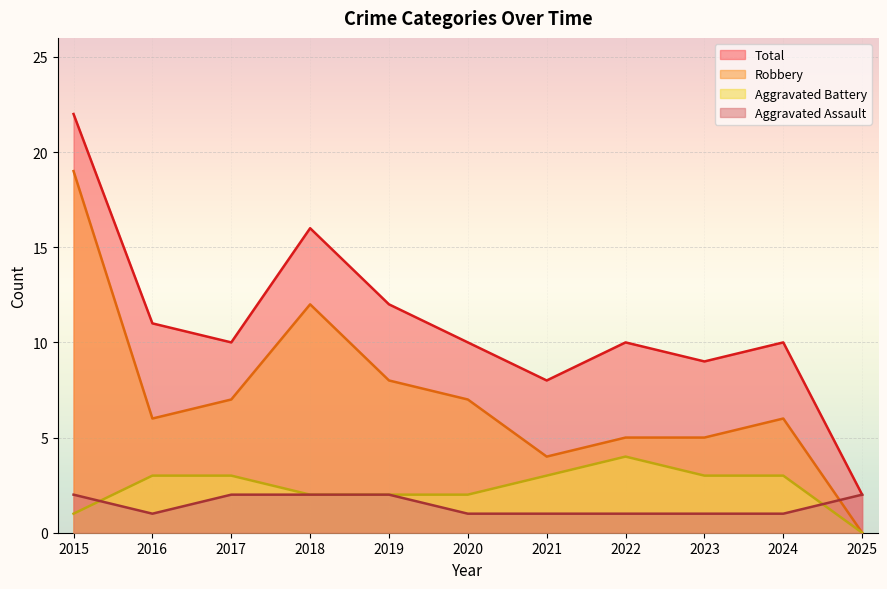

True or false: Aggravated Battery and Robbery intersect in this chart.

False